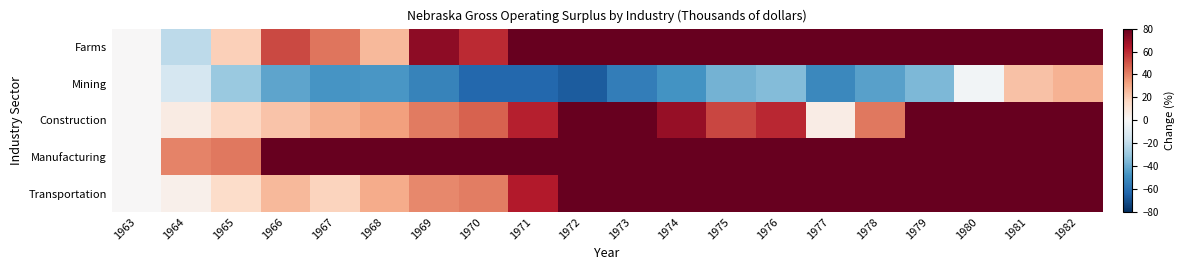

How many data points does each series have?

20